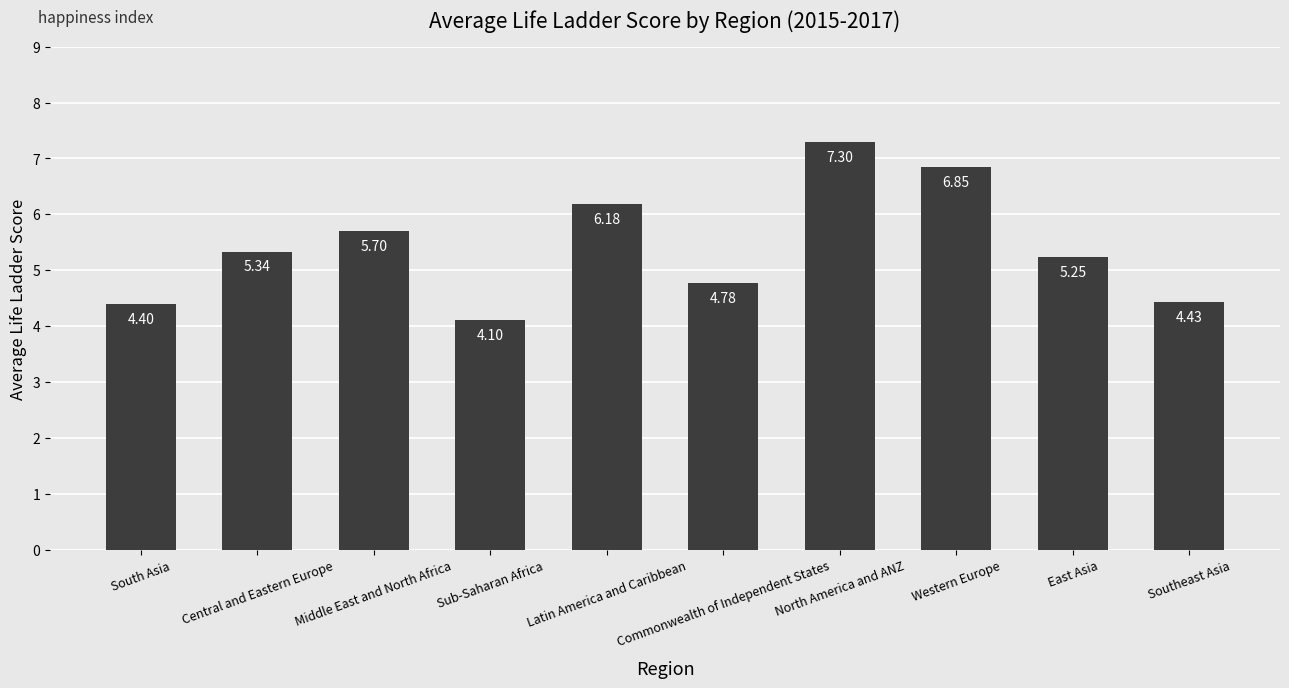

Where is the data nearest to the value 5?

Commonwealth of Independent States